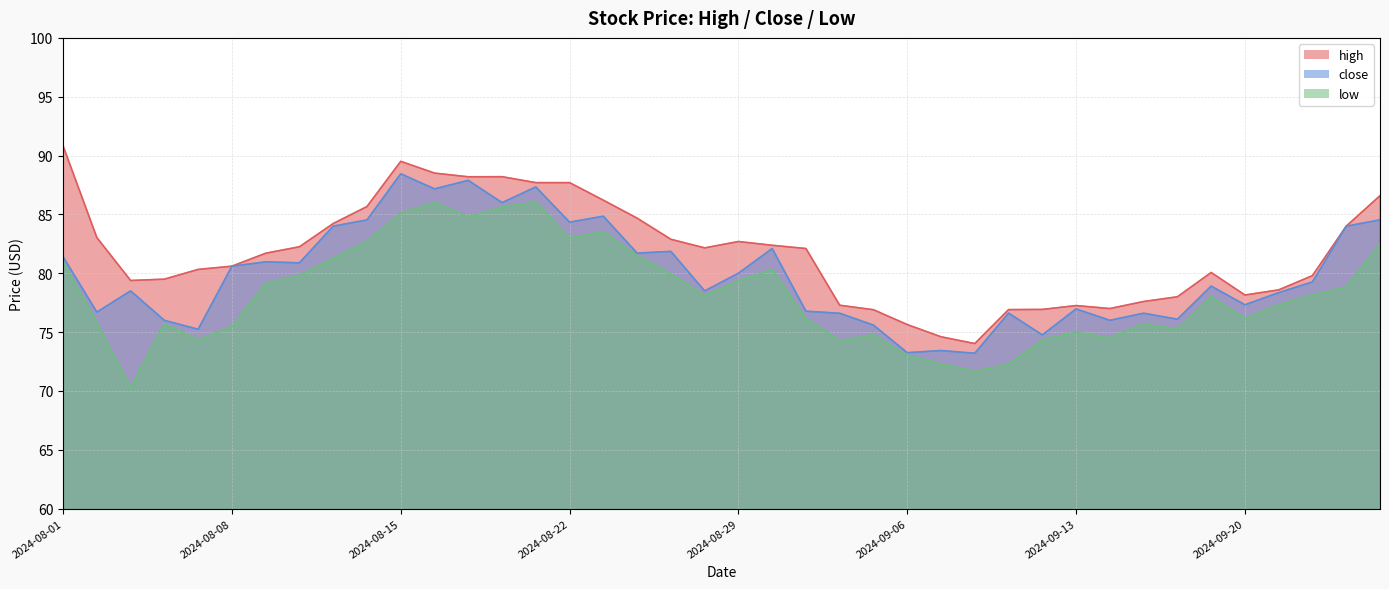

Where is close nearest to the value 80?

2024-08-29